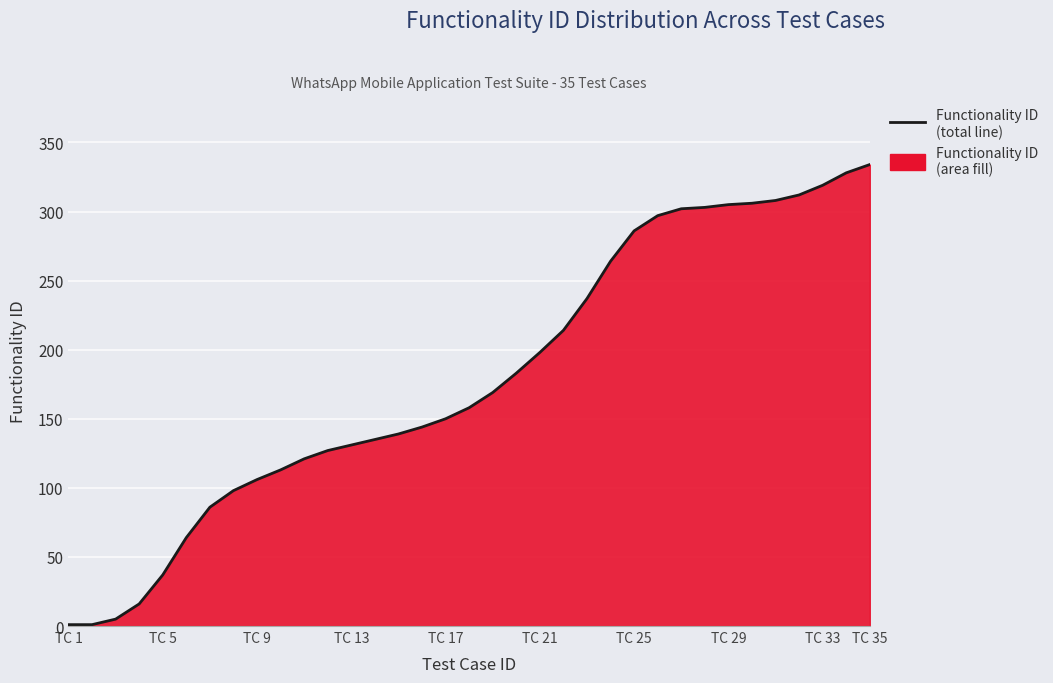

The chart shows a value of 485 at TC 25. True or false?

False